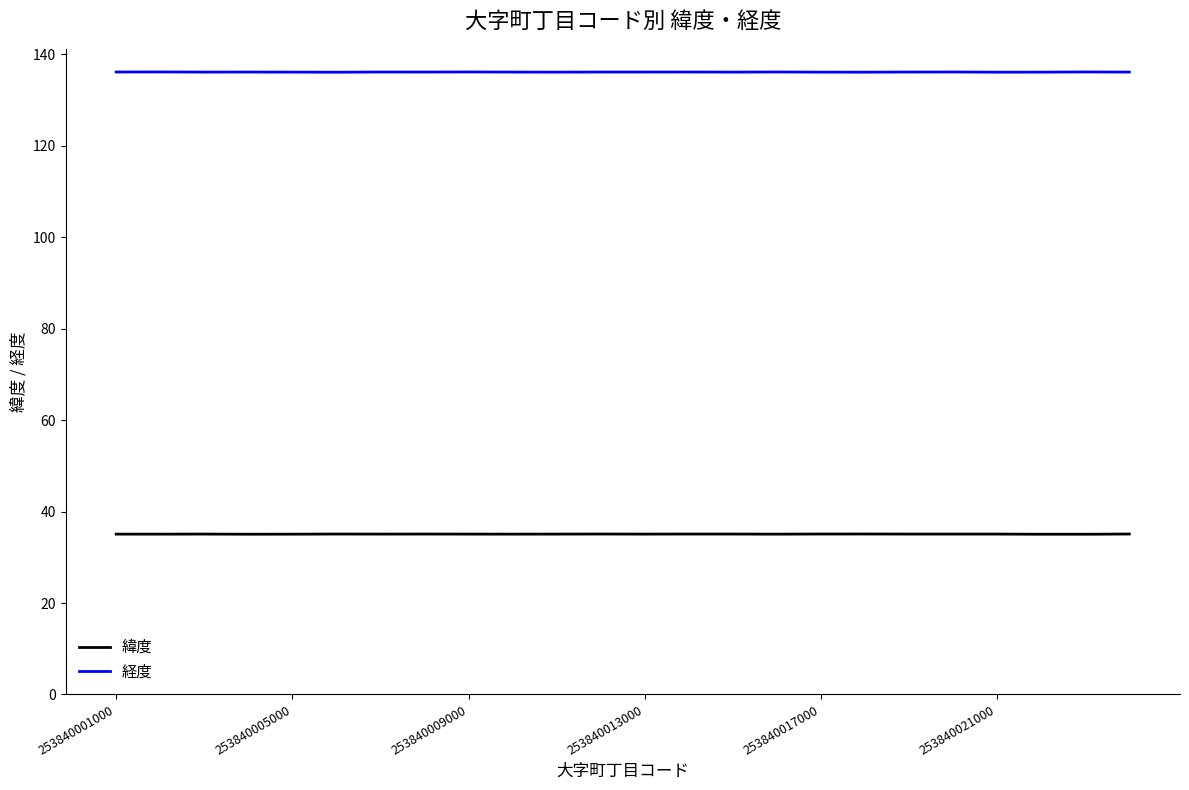

True or false: 緯度 and 経度 intersect in this chart.

False